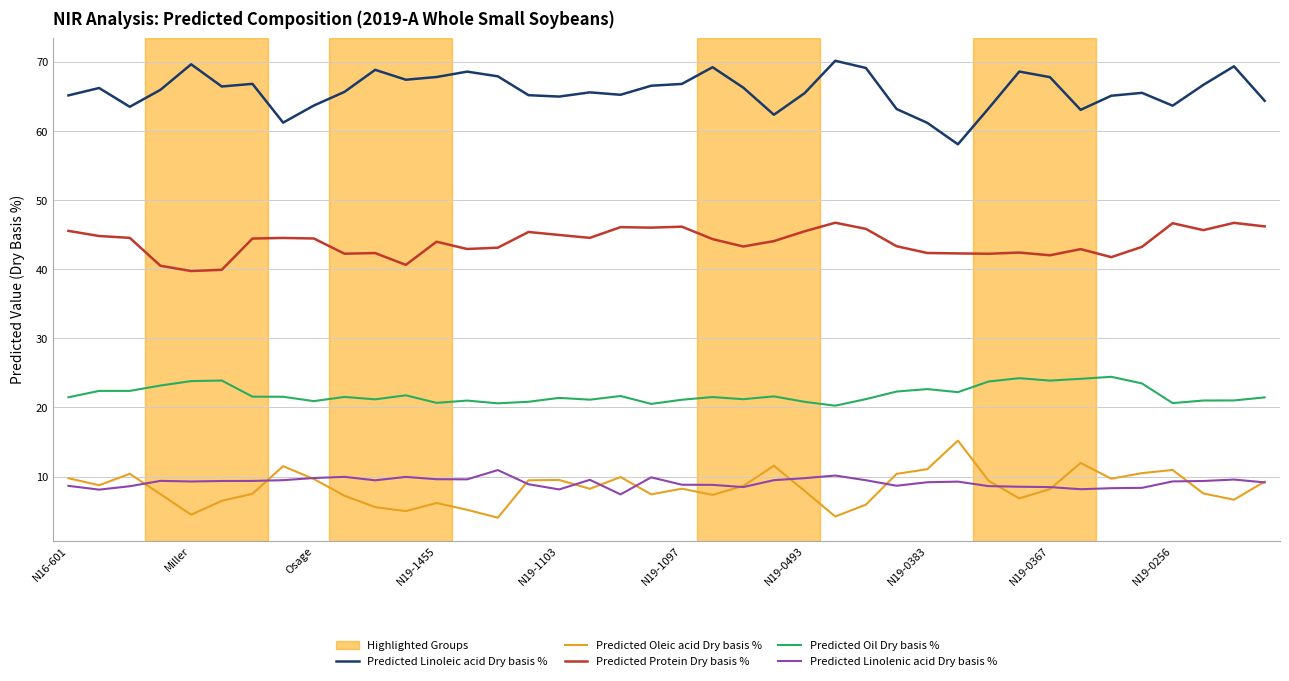

What is the maximum value for Predicted Linolenic acid Dry basis %?

10.9